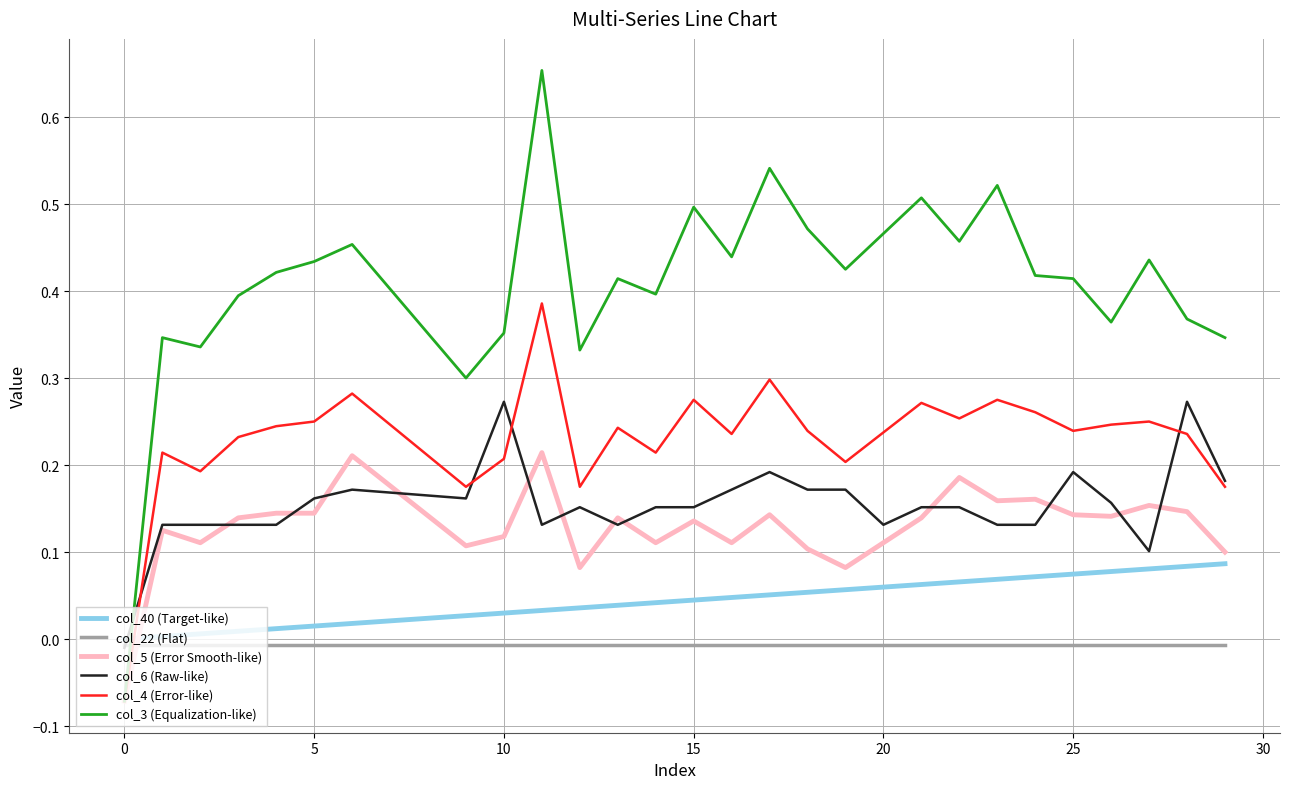

True or false: col_5 (Error Smooth-like) and col_40 (Target-like) cross at least once.

True